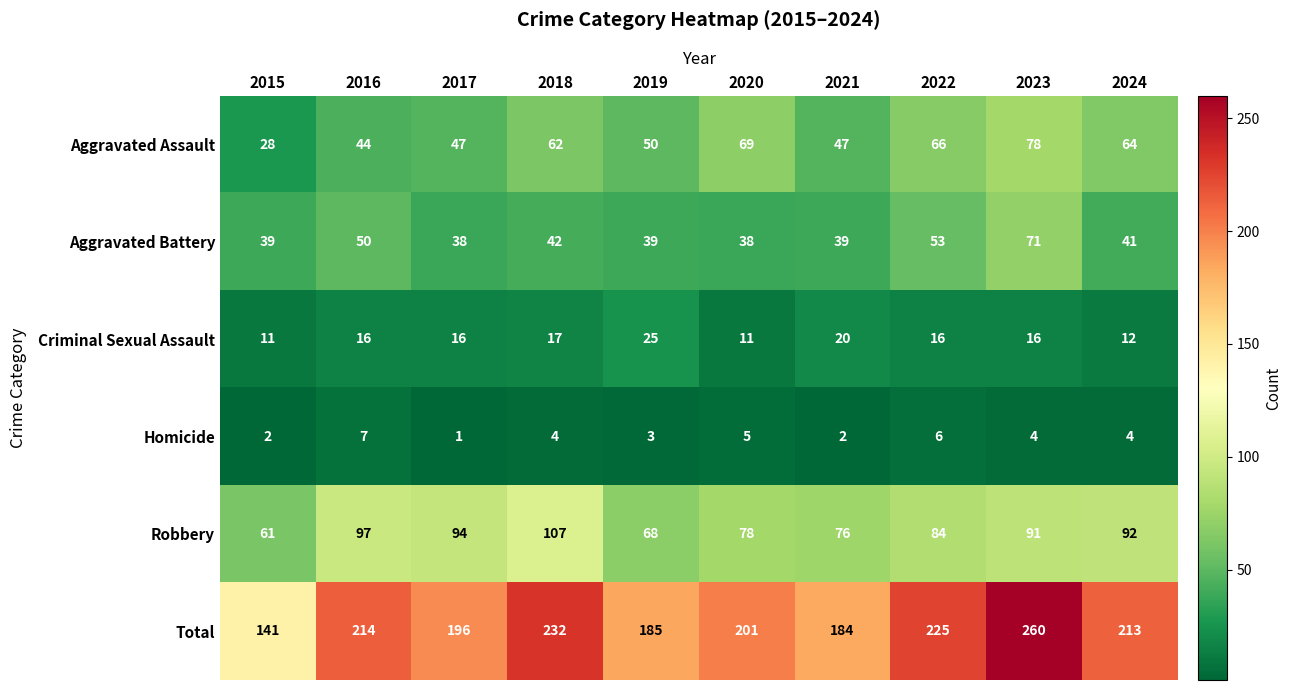

At which category is the sum across all series the highest?

2023